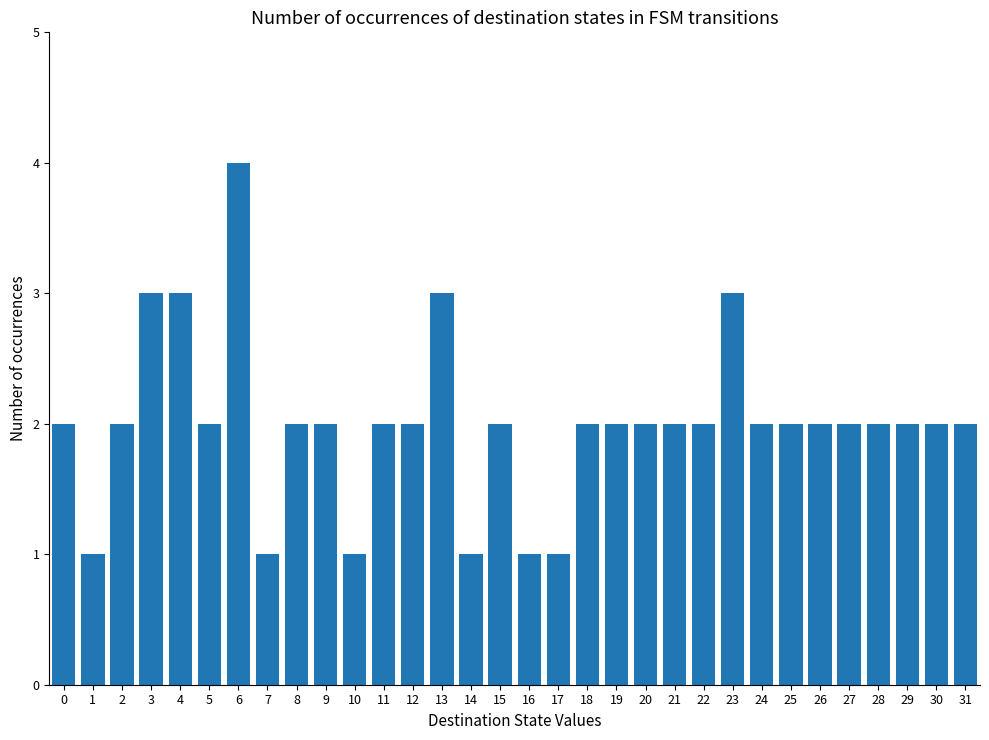

What is the maximum value shown in the chart?

4